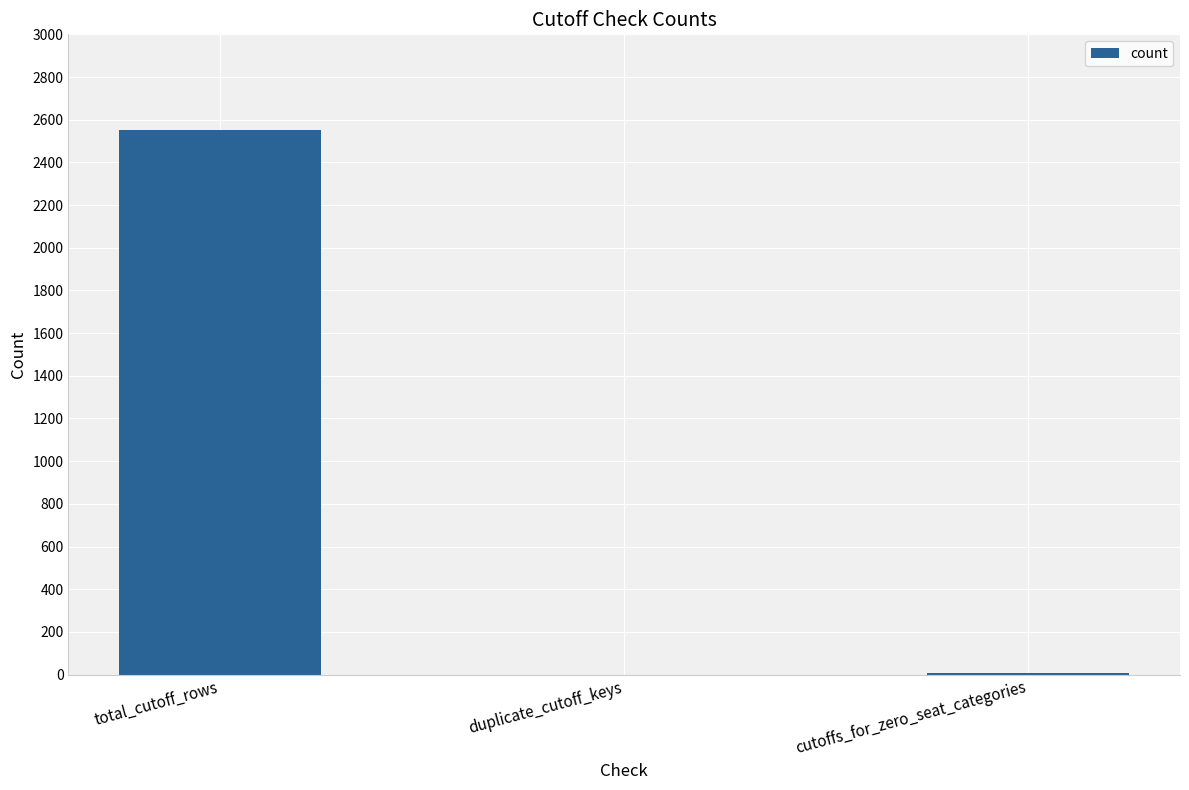

How many distinct data groups are displayed?

1